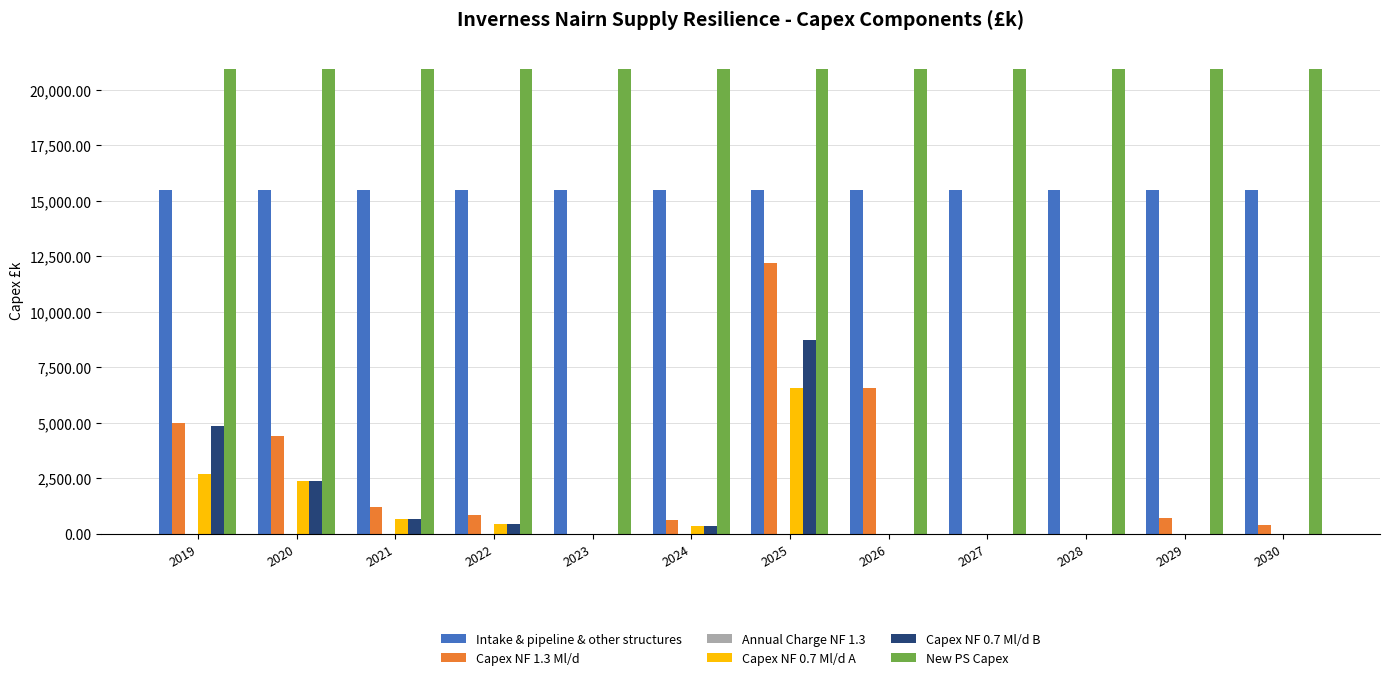

What is the maximum value for Capex NF 0.7 Ml/d B?

8719.2